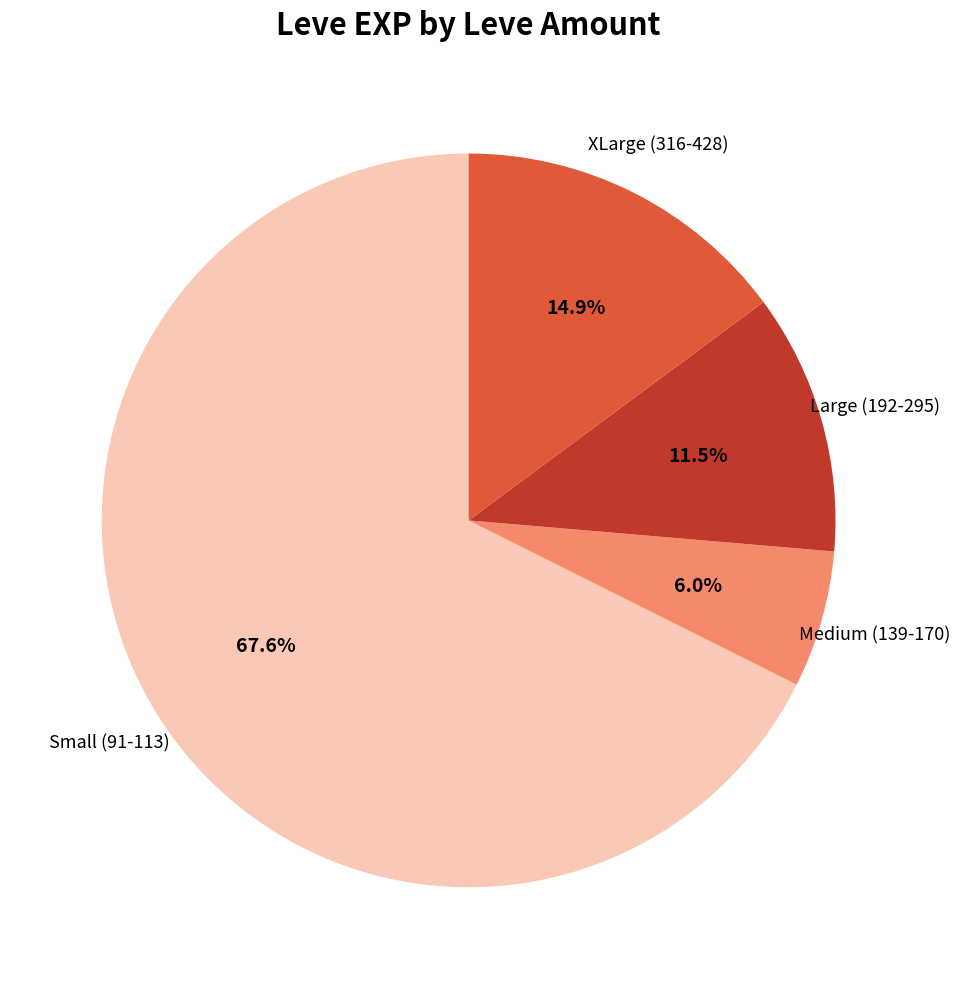

Does any single category account for the majority?

Yes